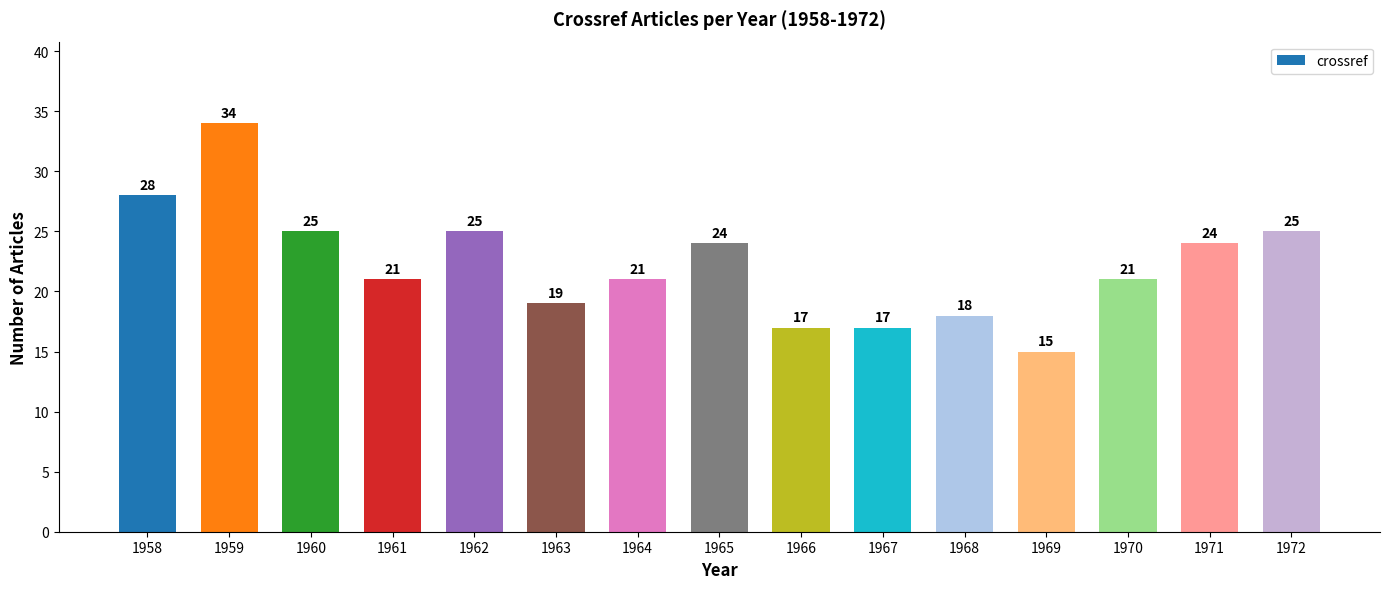

What is the greatest value displayed?

34